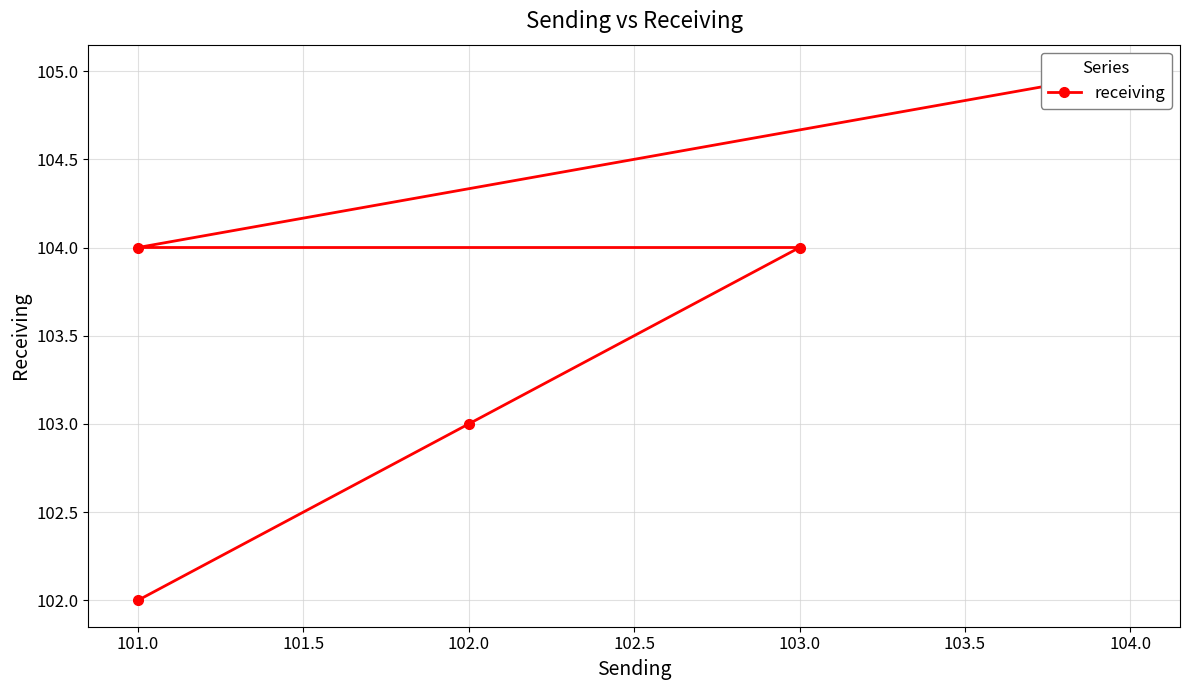

What is the difference between the maximum and minimum values?

3